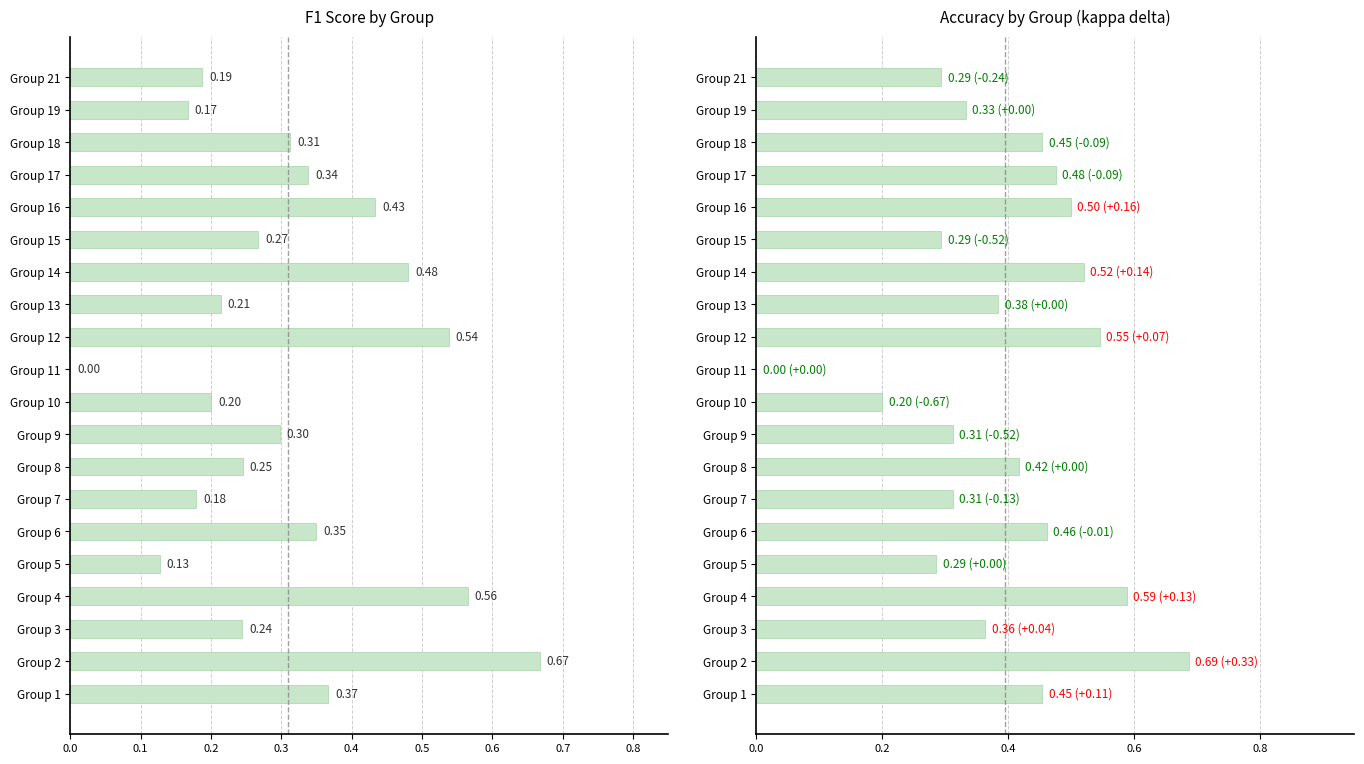

What is the approximate value of accuracy at 6?

0.5